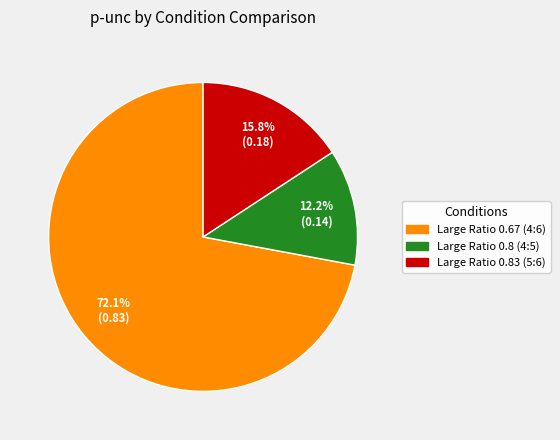

Rank the categories by value from lowest to highest.

Large Ratio 0.8 (4:5), Large Ratio 0.83 (5:6), Large Ratio 0.67 (4:6)